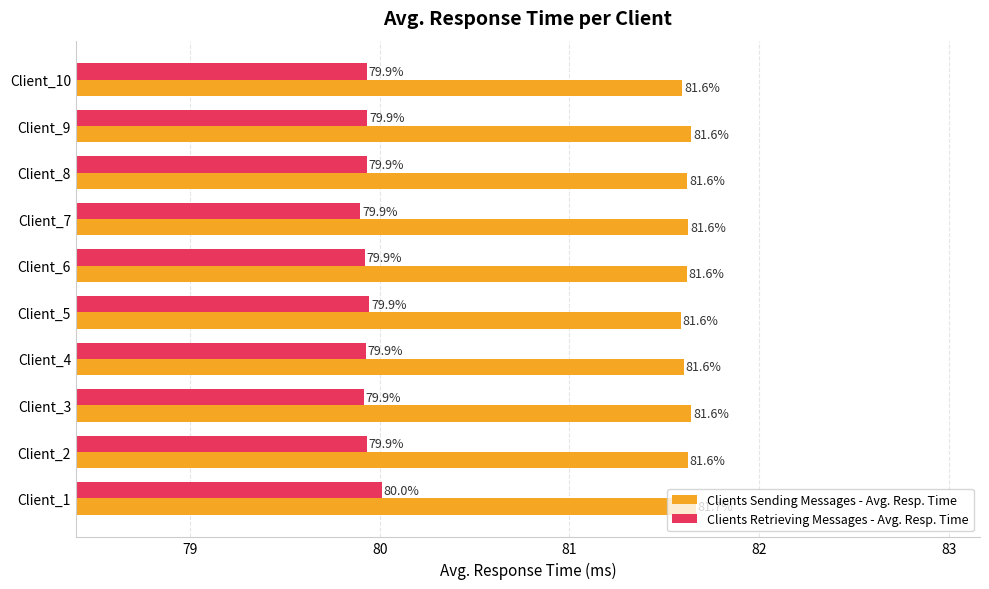

At which category is the sum across all series the highest?

Client_1